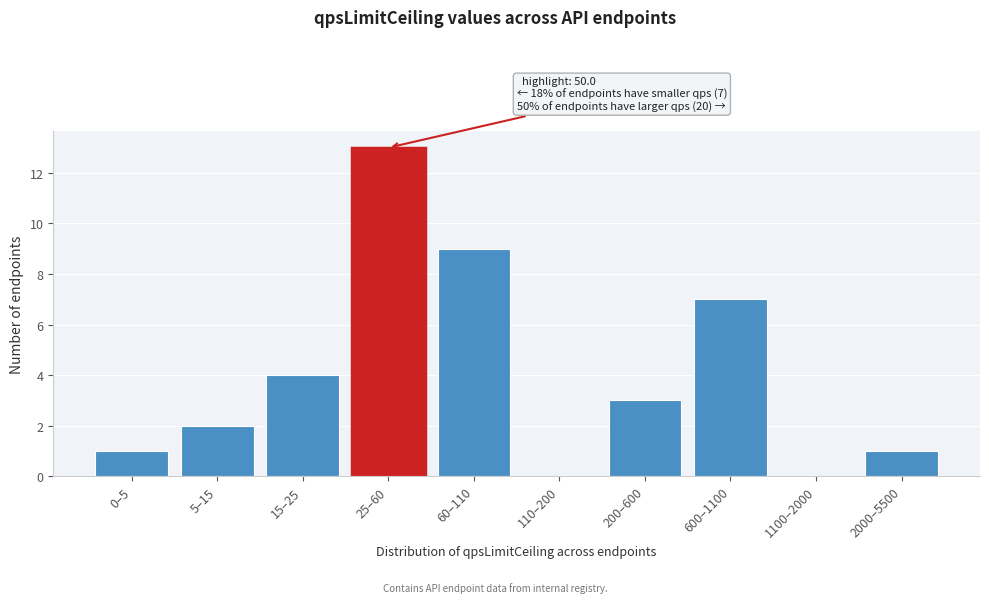

What is the sum of all values?

40